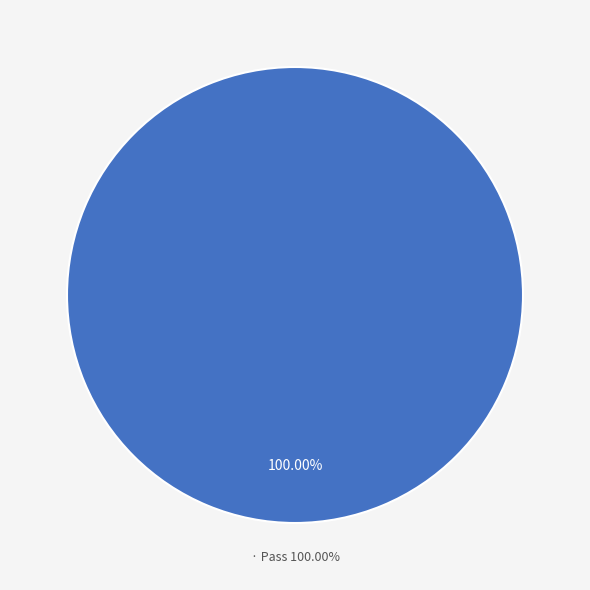

Count the number of slices in the pie.

4